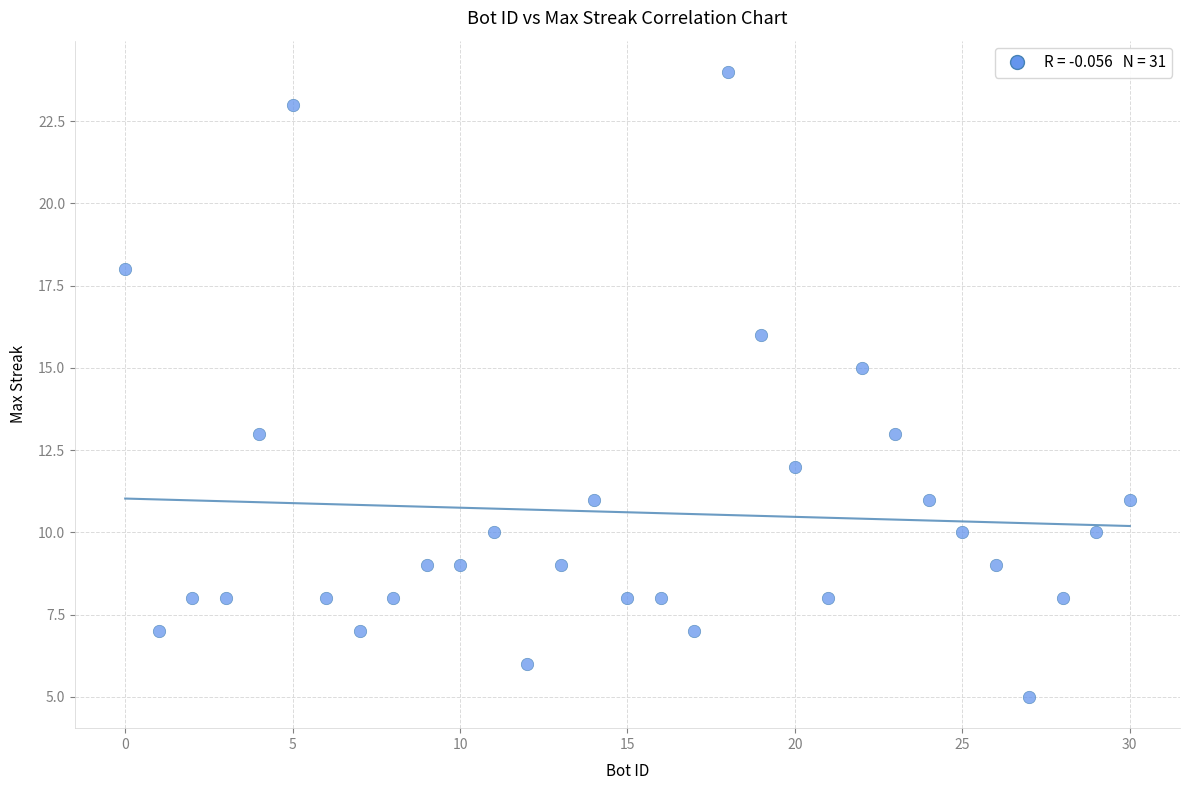

What is the range of X values (max minus min)?

30